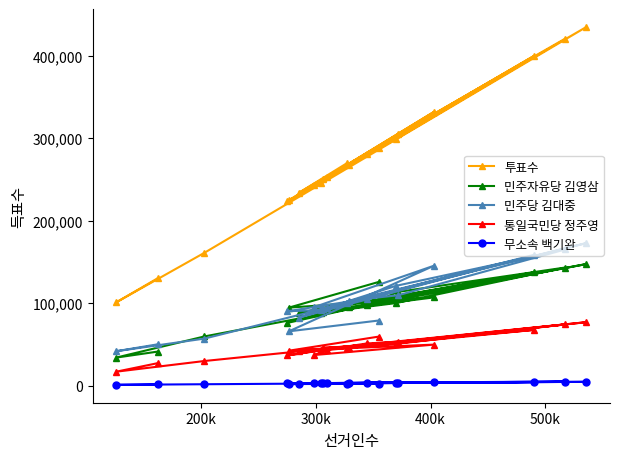

Reading left to right, transcribe all the data shown in this chart.

투표수: 130419	101005	161166	434894	267663	250029	299082	420722	304734	280377	223564	245938	269454	233994	399629	253177	243134	332045	224862	287960
민주자유당 김영삼: 41396	34093	59755	147479	94935	88941	100180	143256	113737	97613	76140	87994	100174	88206	137367	93225	88723	107064	94627	125757
민주당 김대중: 50226	41814	57144	172908	102371	92558	121068	165172	109653	105512	90288	91632	99806	82637	158558	94325	95230	145501	65915	79020
통일국민당 정주영: 27397	17005	29967	77039	46122	45965	50682	74348	53258	51235	36658	43218	46152	42571	67633	43219	37185	49839	42443	59515
무소속 백기완: 1600	1096	1810	4746	3274	2787	3812	5100	3395	3486	2900	3227	2638	2522	4417	2866	3076	4540	1960	2593